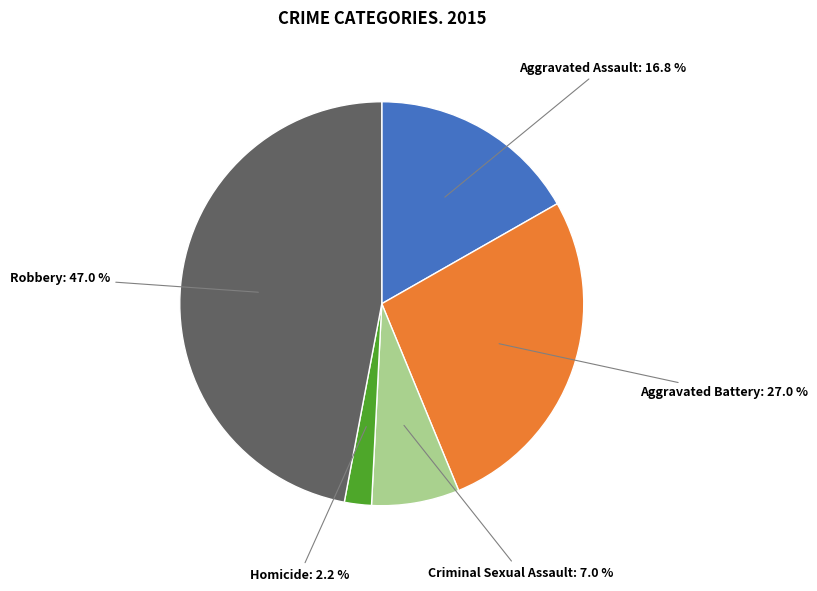

How many slices are in this pie chart?

5